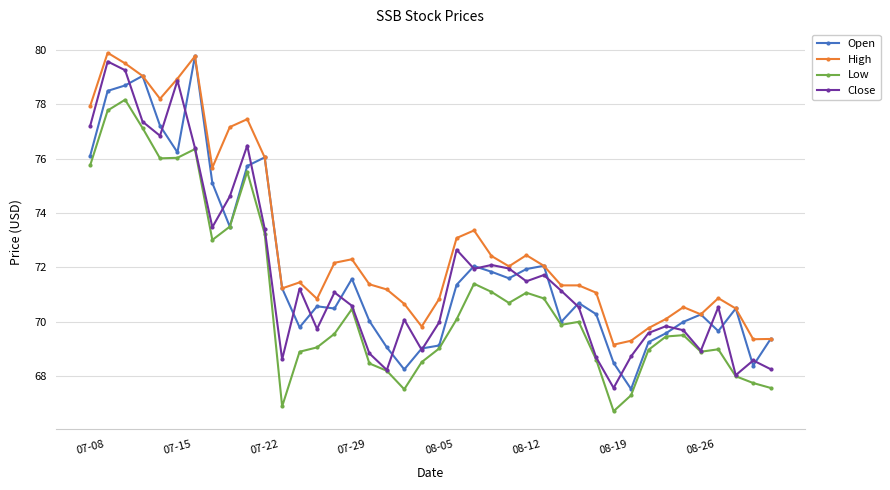

What is the minimum value shown in the chart?

66.7